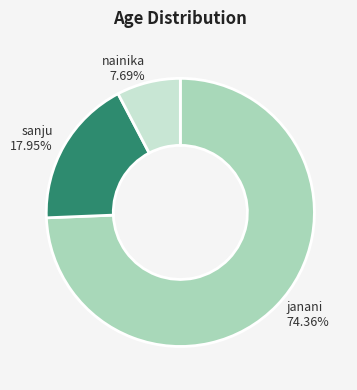

Rank the categories by value from highest to lowest.

janani, sanju, nainika